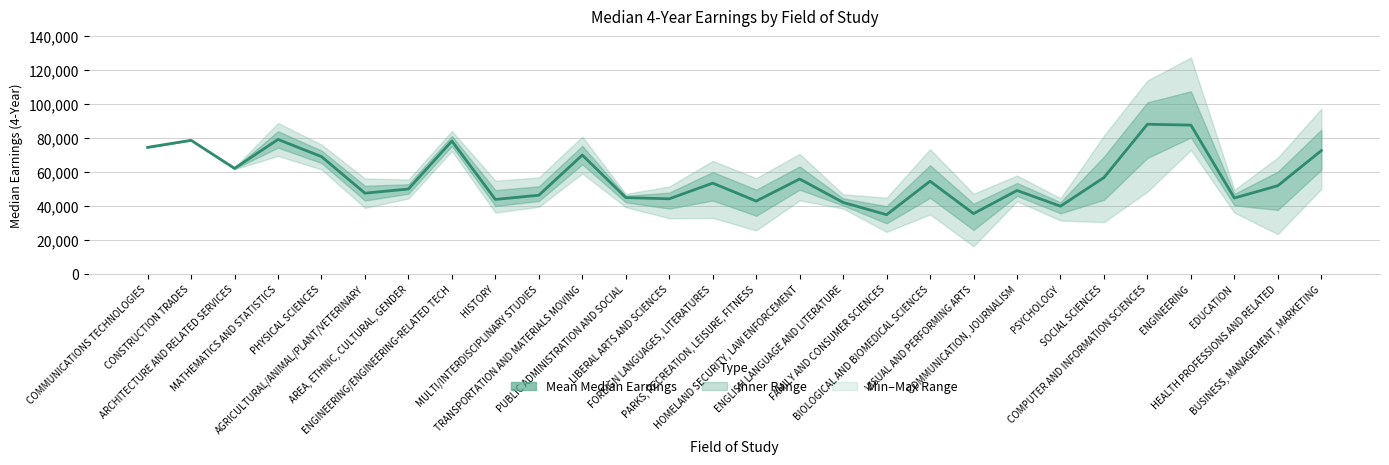

What is the difference between the second highest and second lowest values?

52136.1